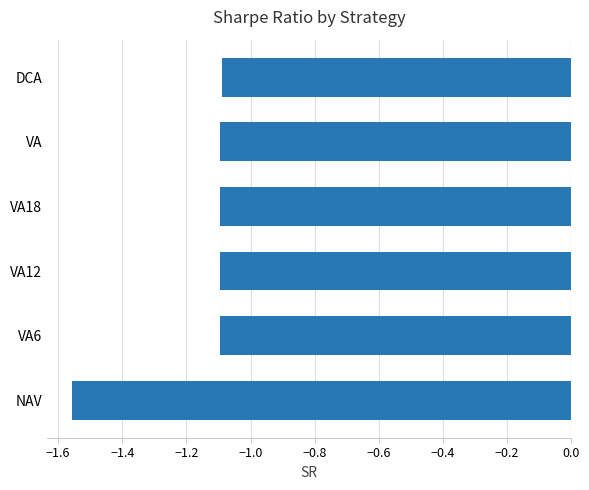

Which label corresponds to the smallest value in the chart?

NAV